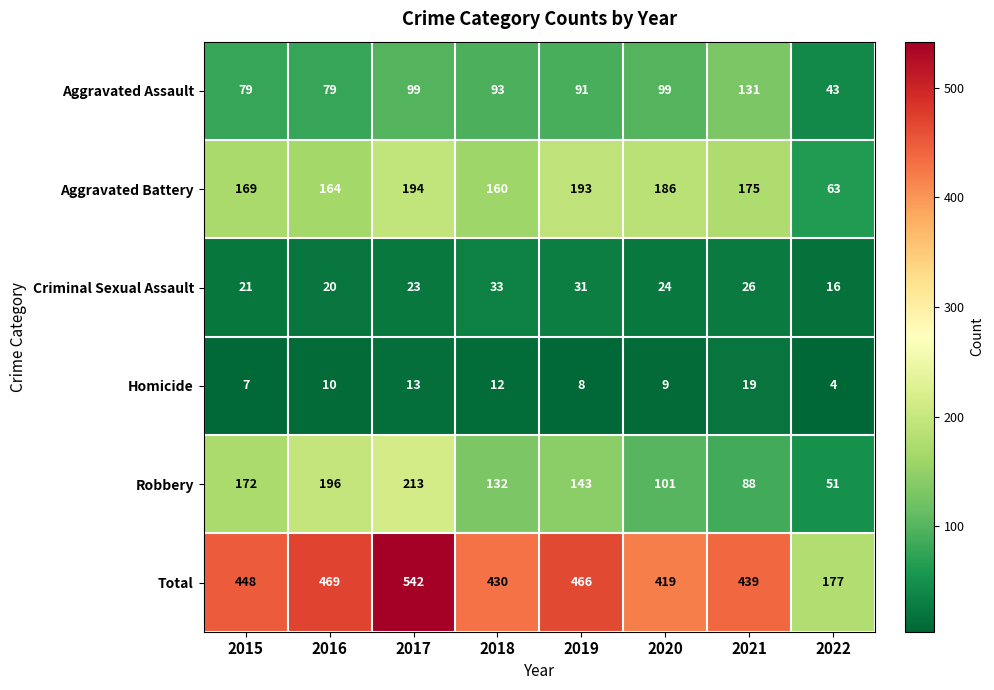

Which series has the widest spread of values?

Total